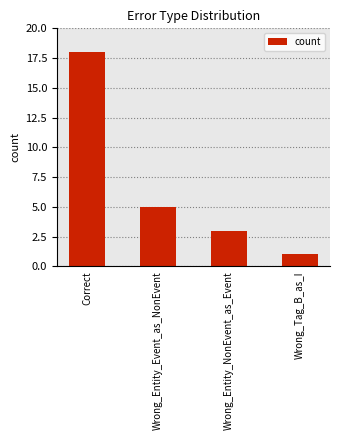

What is the difference between the values at Wrong_Tag_B_as_I and Correct?

17